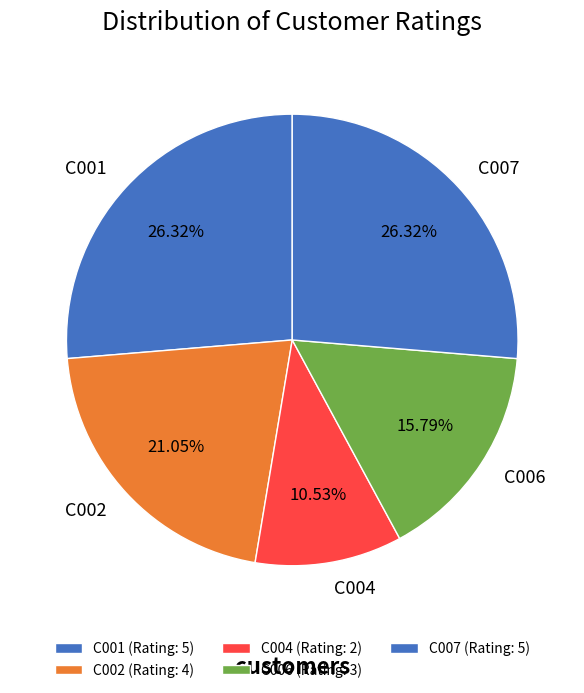

Which category has the smallest portion of the pie?

C004